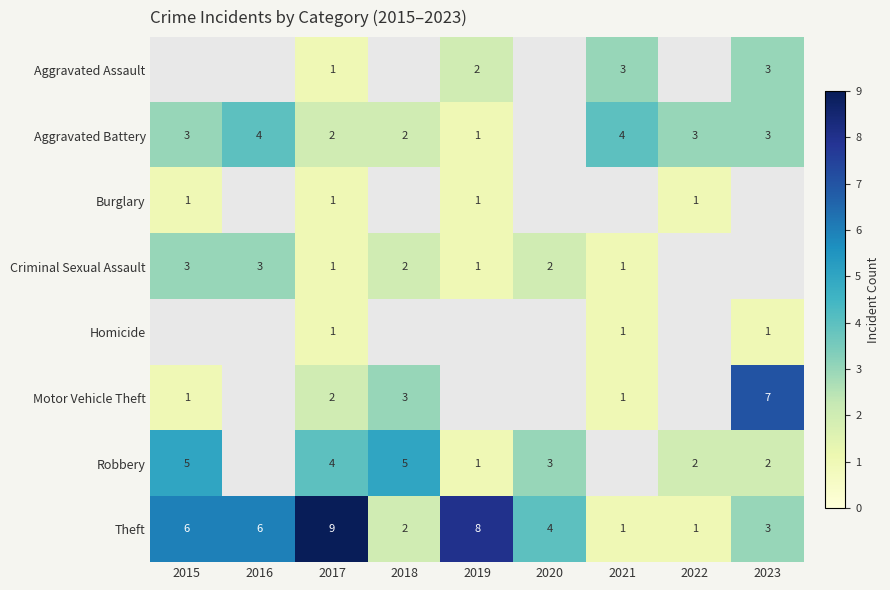

What is the spread (max minus min) of values at 2017?

8